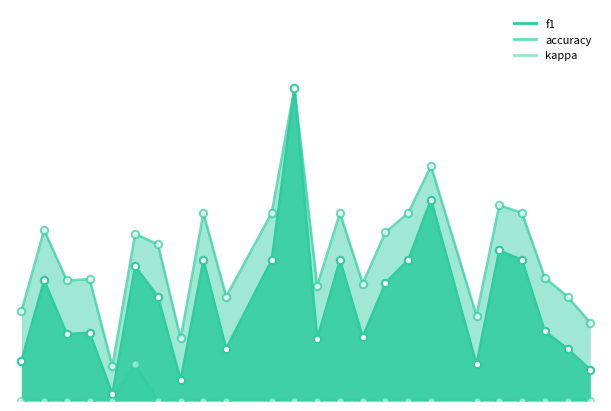

Which series reaches the minimum Y coordinate?

kappa